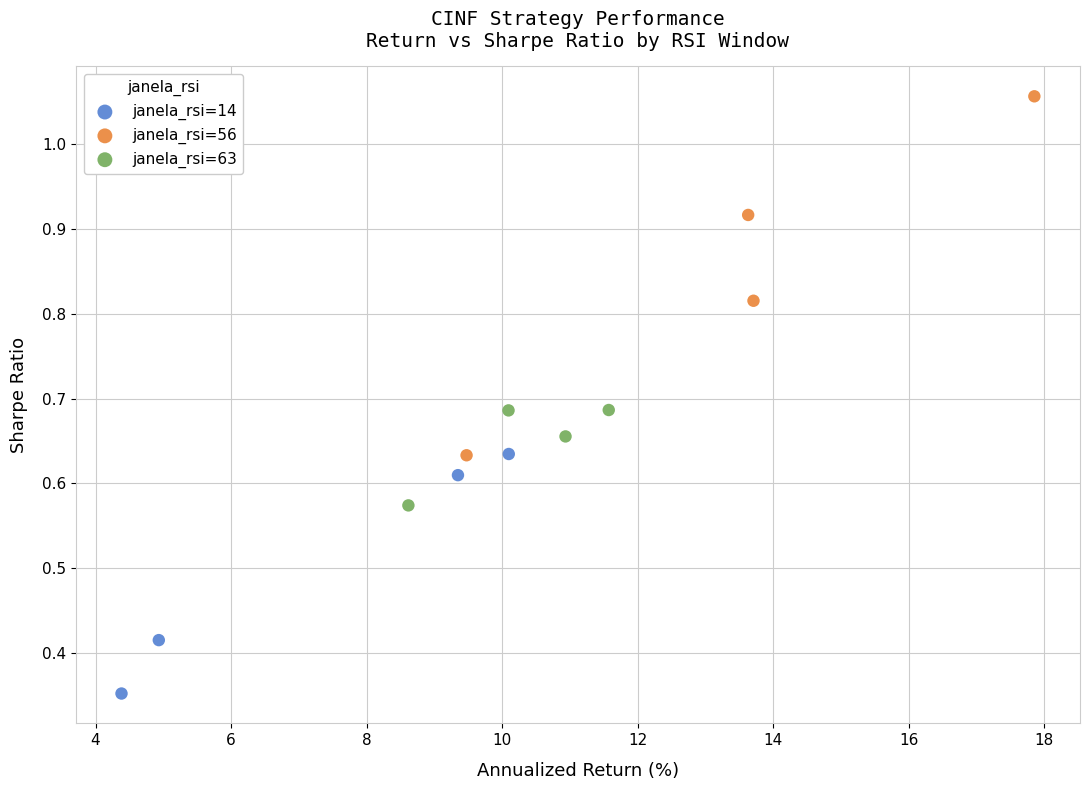

Which series reaches the minimum Y coordinate?

janela_rsi=14